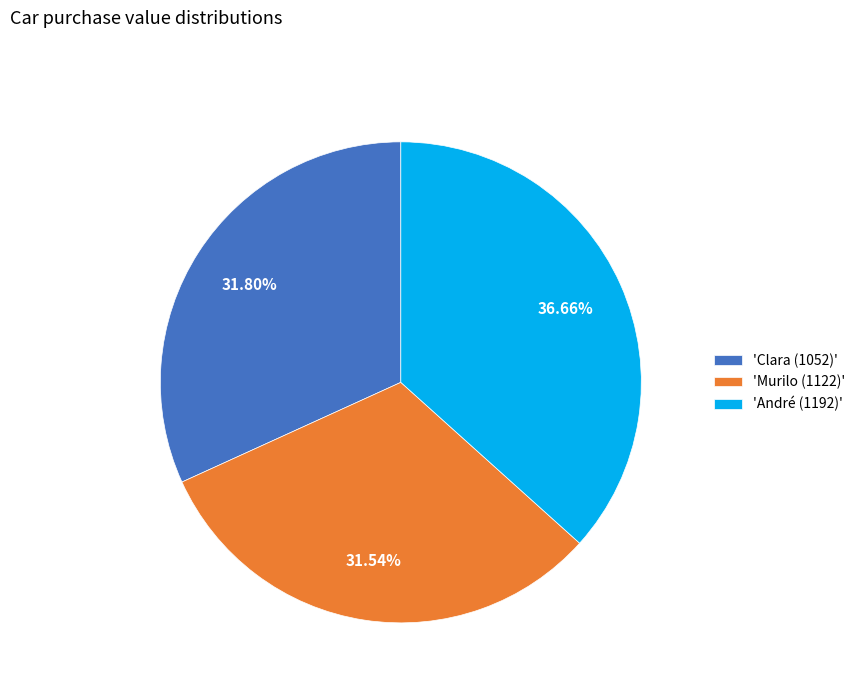

Between 'Murilo (1122)' and 'André (1192)', which is larger?

'André (1192)'